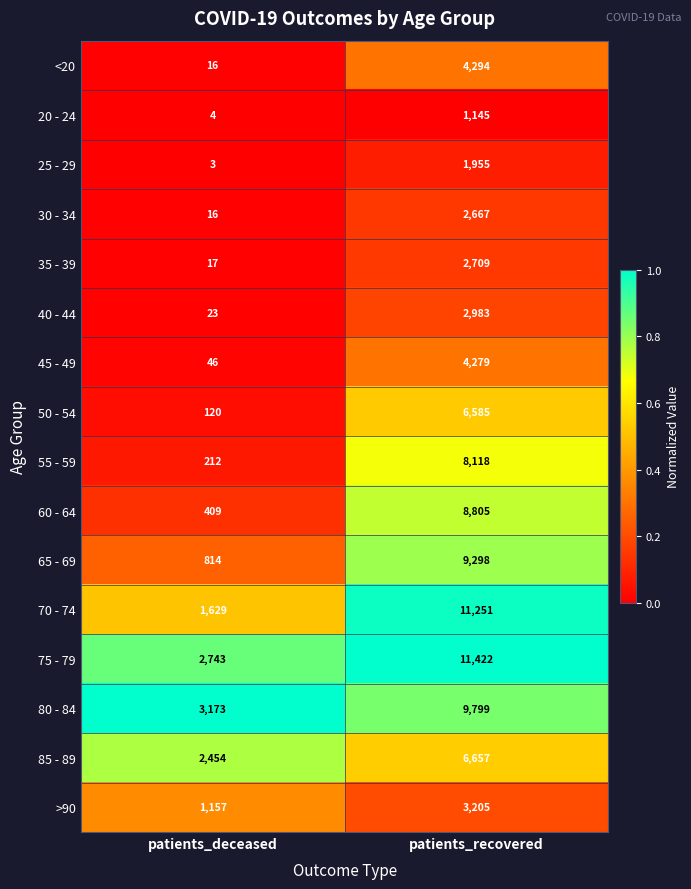

Read the 40 - 44 value at patients_recovered, to the nearest 50.

3000